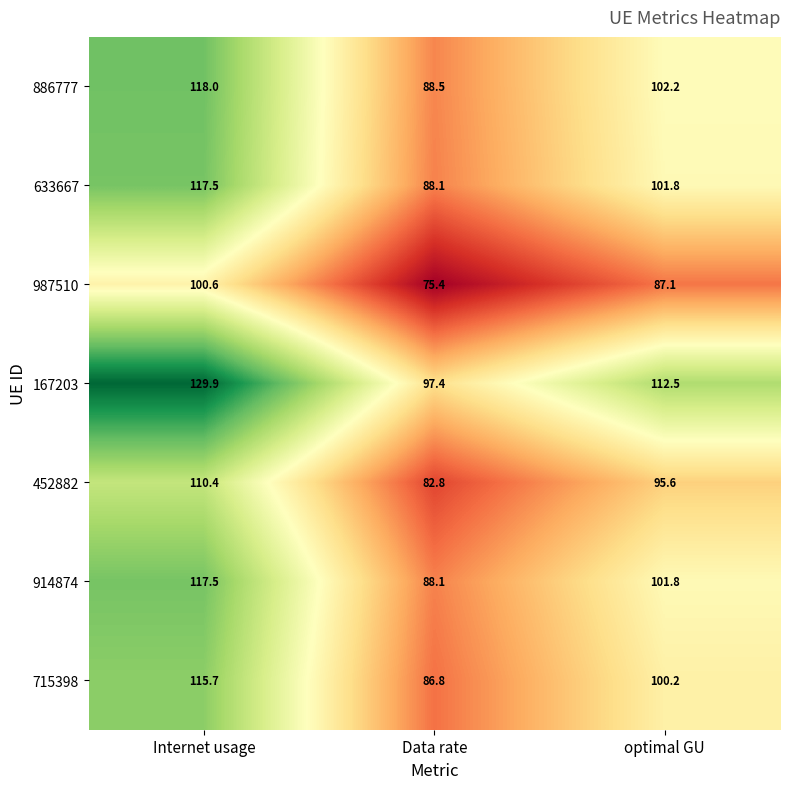

Which series has the largest total across all categories?

167203